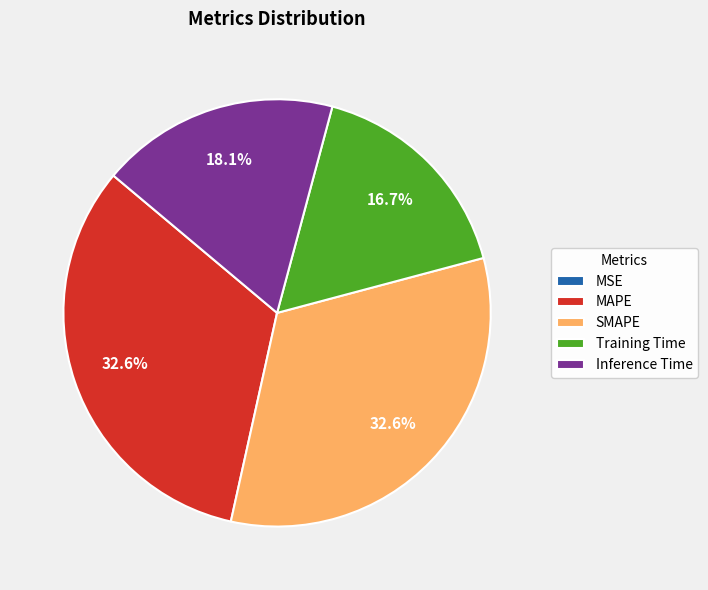

The MAPE slice represents 33% of the pie. True or false?

True